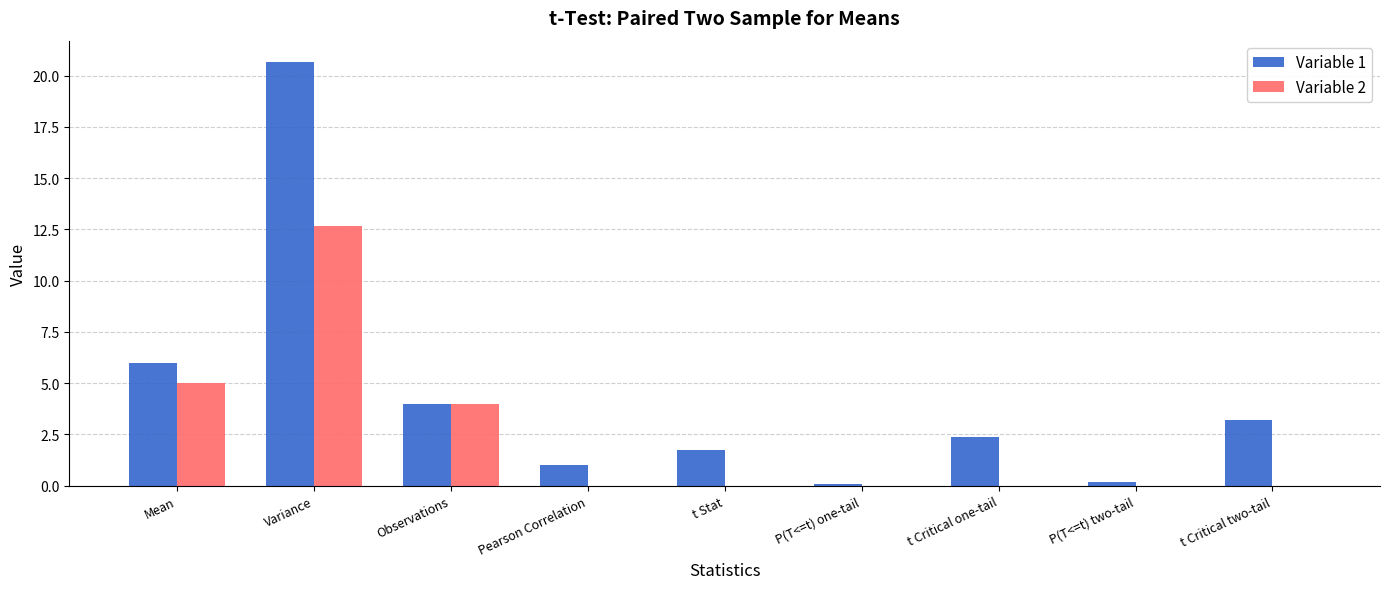

What is the sum of the Variable 1 values at t Critical two-tail and Pearson Correlation?

4.2